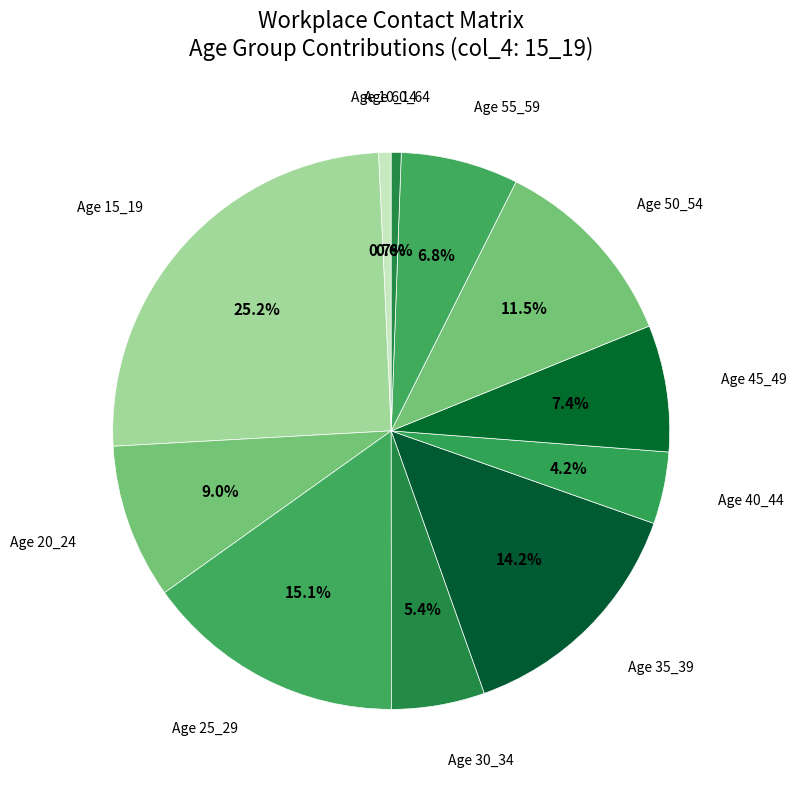

Count the number of slices in the pie.

11